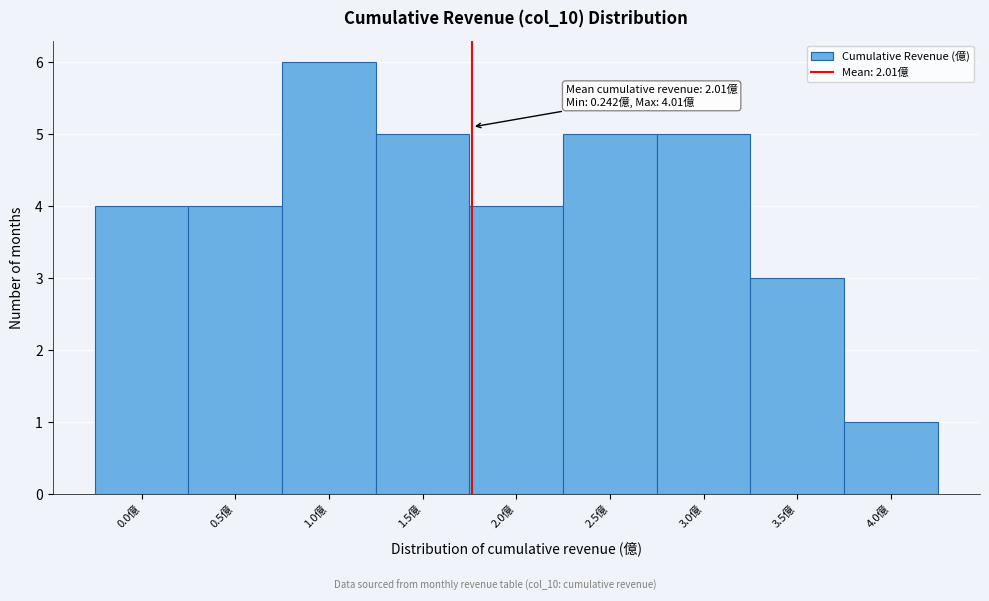

Reading left to right, what are all the values shown in this chart?

4	4	6	5	4	5	5	3	1